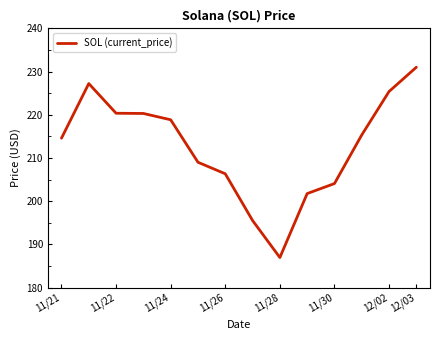

What is the difference between the maximum and minimum values?

44.0